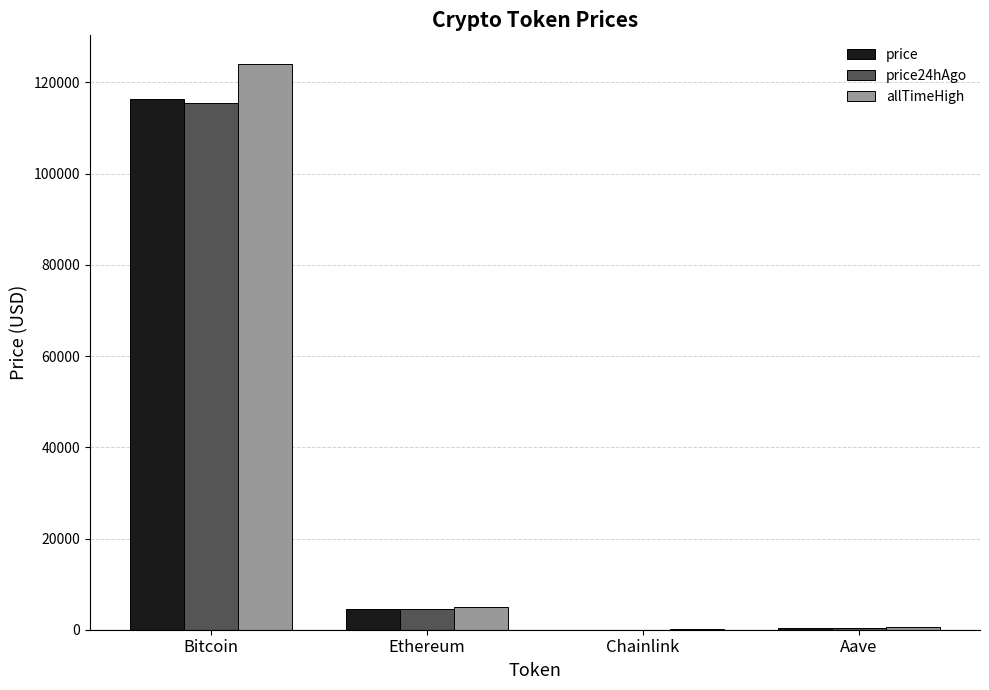

At which category does the chart reach its peak across all series?

Bitcoin